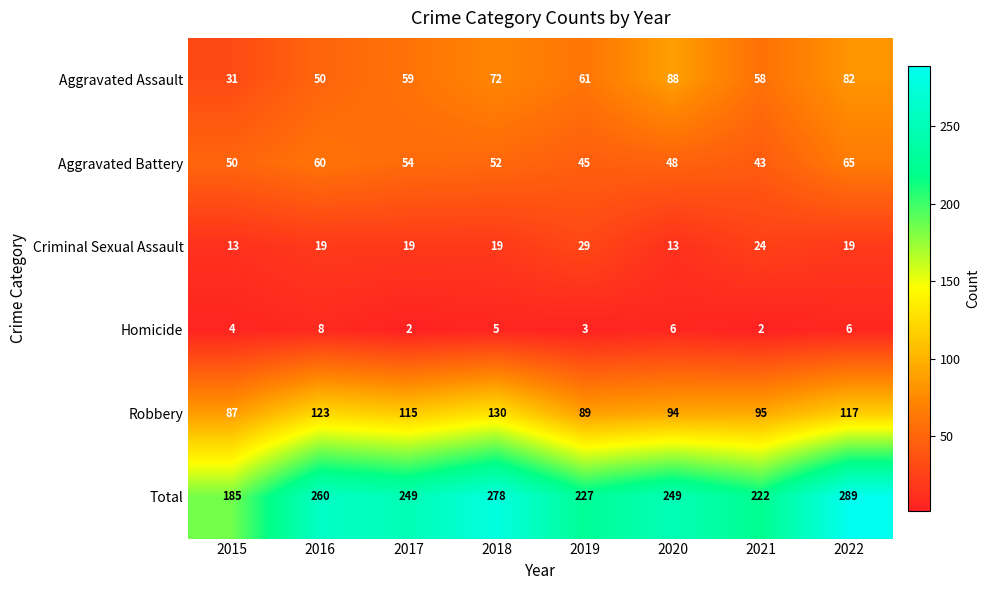

Is it true that Robbery equals 130 at 2018?

True